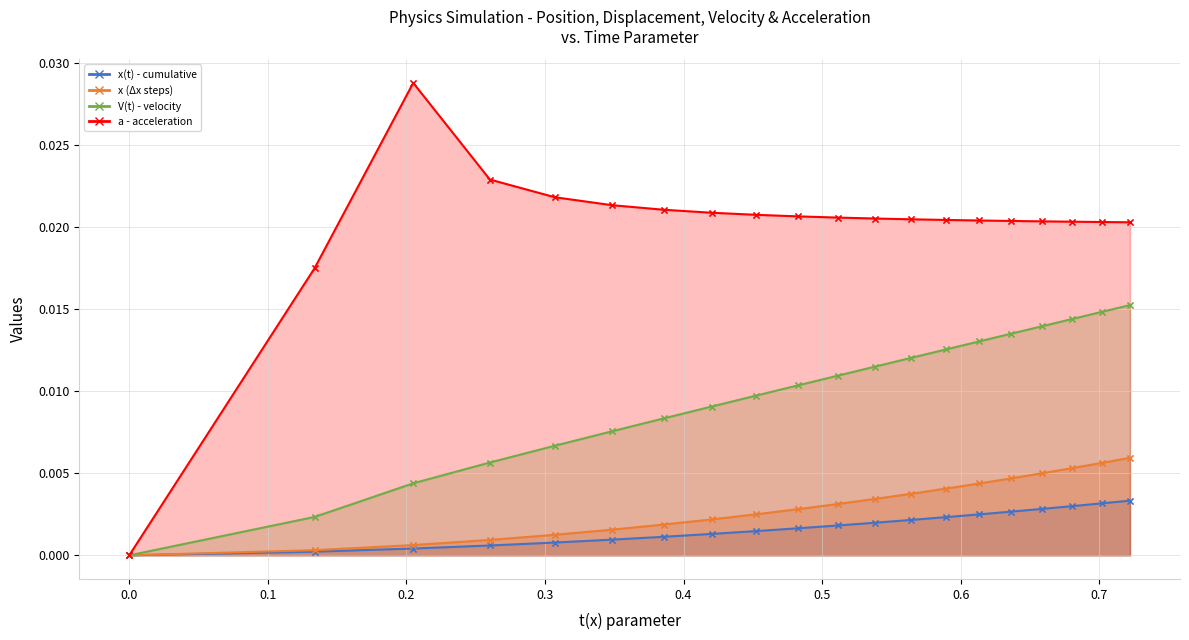

At which category is the sum across all series the highest?

0.7221722605740251